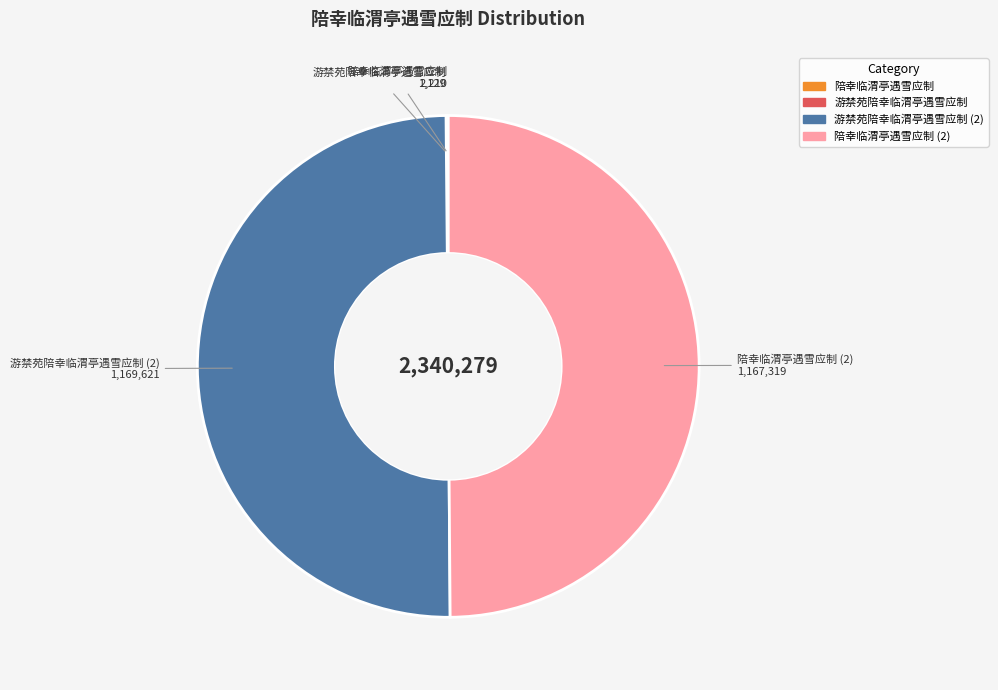

Which category has the smallest portion of the pie?

游禁苑陪幸临渭亭遇雪应制